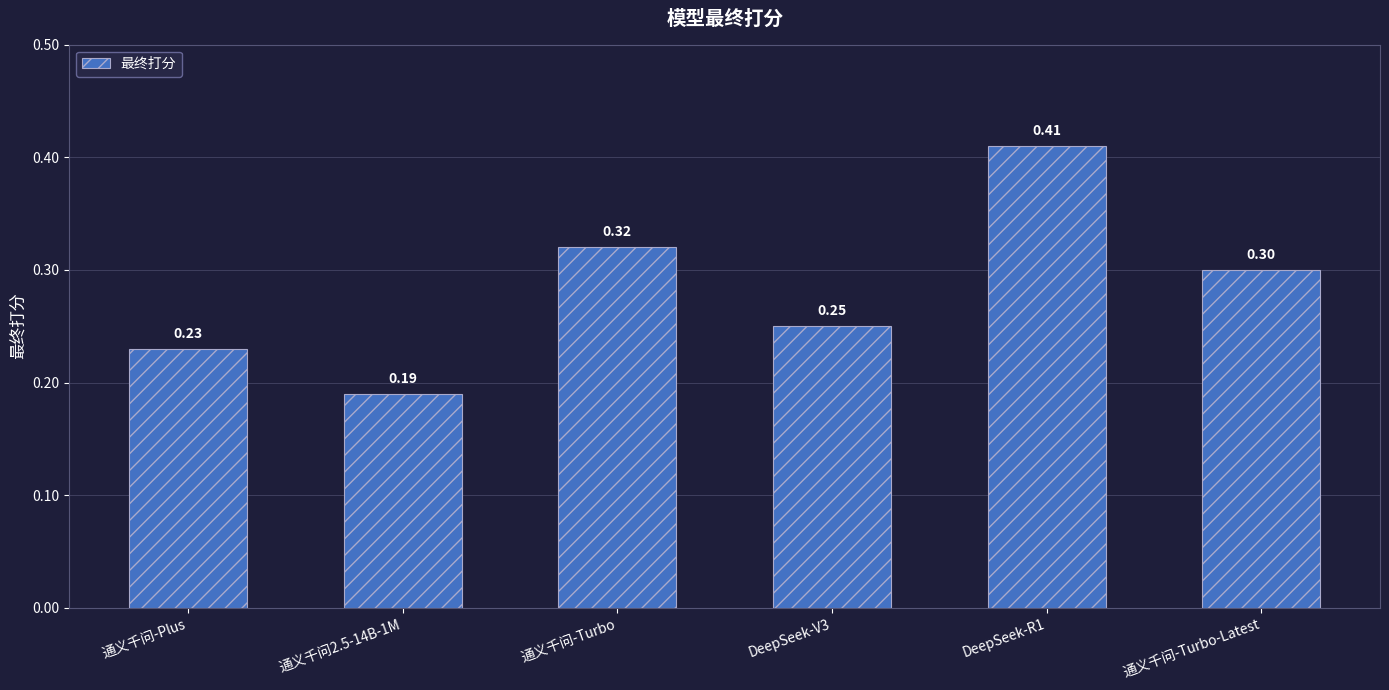

Between DeepSeek-R1 and 通义千问-Turbo, which is larger?

DeepSeek-R1